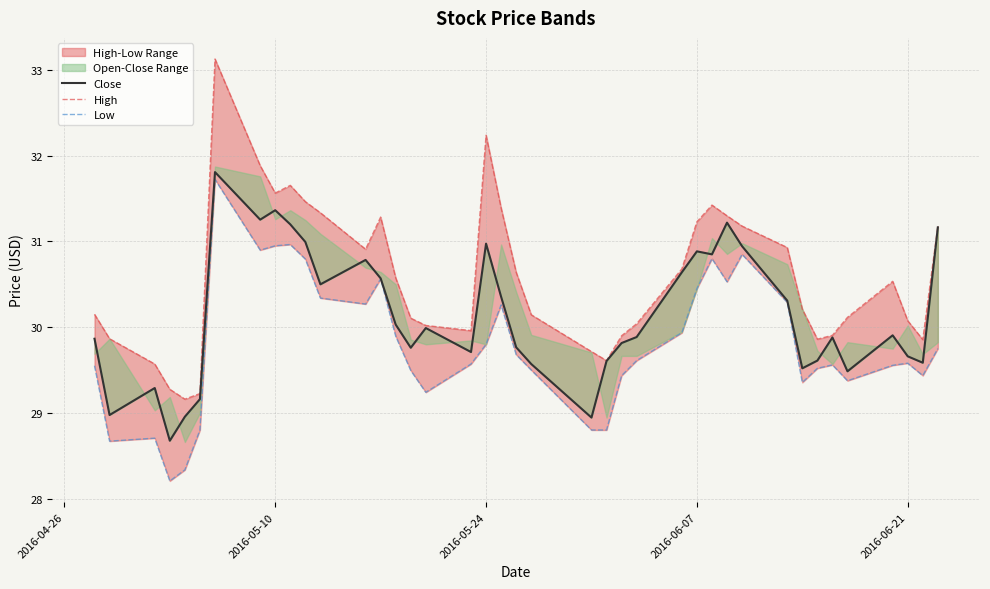

True or false: Low and High cross at least once.

False